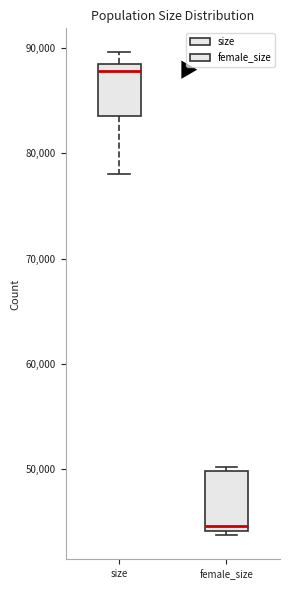

Reading left to right, transcribe this box plot: for each box, give where its median line is, the range the box spans, and where its two whiskers end, as read against the y-axis. The values are not printed on the chart, so give them approximately, as read against the axis.

size: median 88000 (just below the box's upper edge), box 84000 to 88000, whiskers 78000 to 90000
female_size: median 45000, box 44000 to 50000, whiskers 44000 (just below the box's lower edge) to 50000 (just above the box's upper edge)